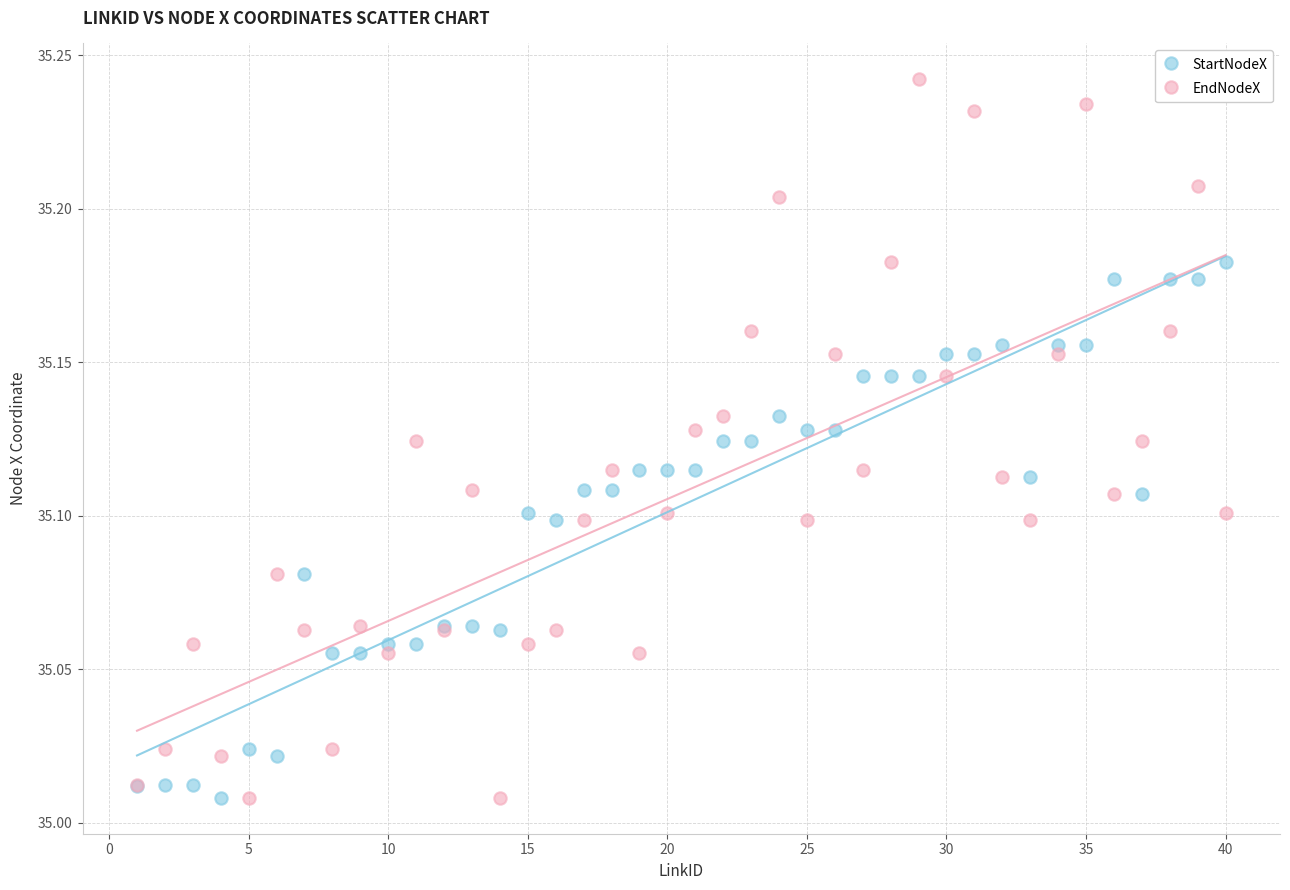

Which series contains the highest Y value?

EndNodeX